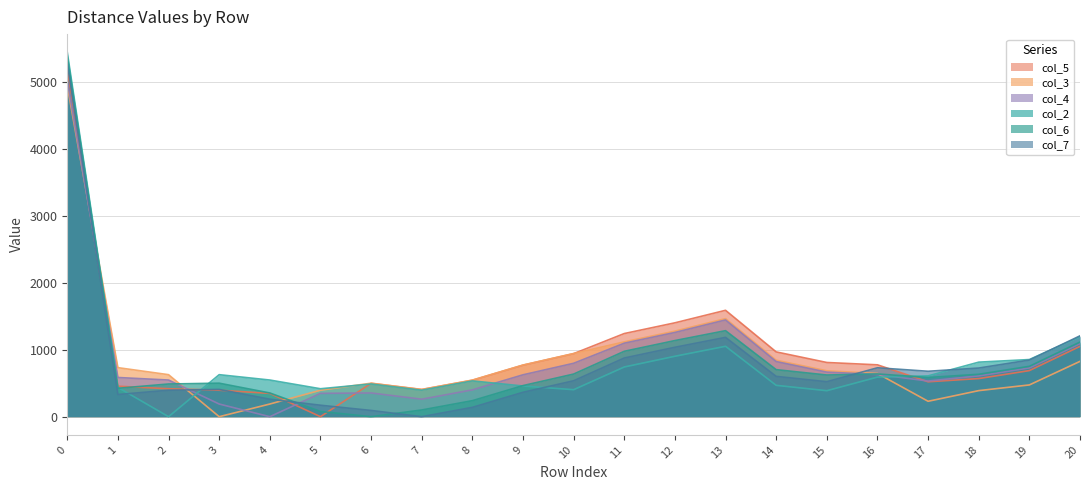

At 10, list the series in order from largest to smallest.

col_3, col_5, col_4, col_6, col_7, col_2